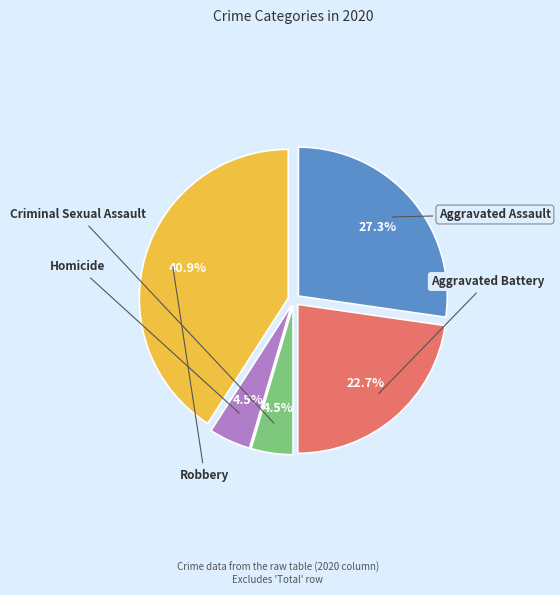

To the nearest percent, what is the difference between the Robbery and Criminal Sexual Assault slice percentages?

36%